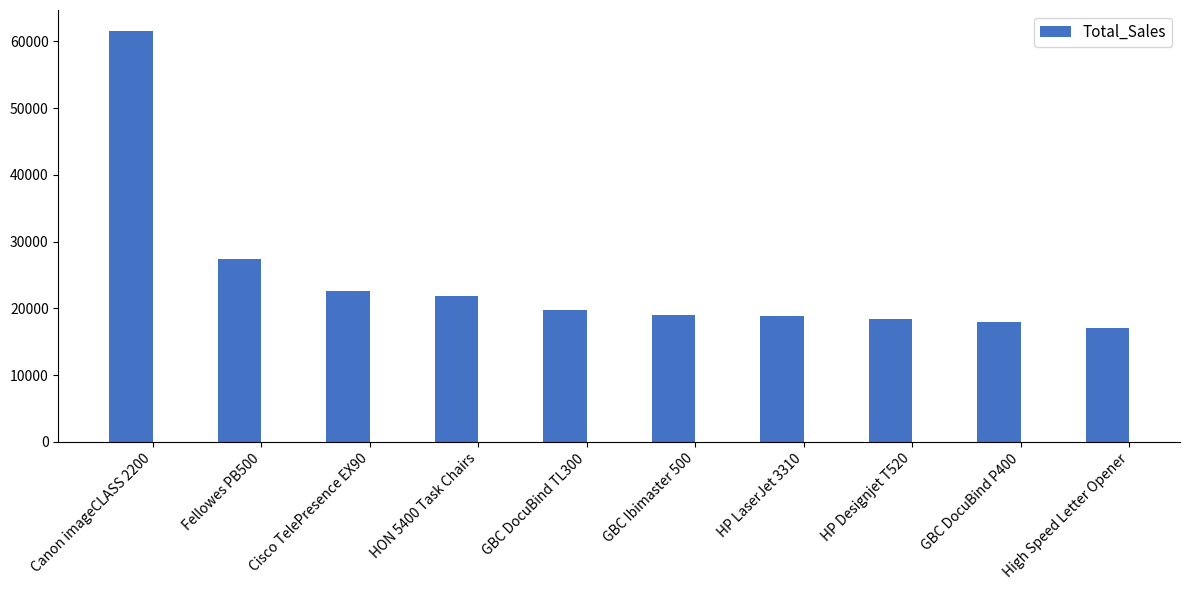

The chart shows a value of 35231.4 at GBC DocuBind TL300. True or false?

False